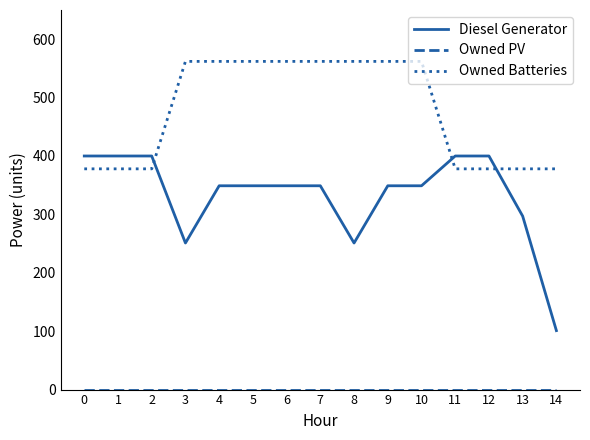

Between which two adjacent categories do Diesel Generator and Owned Batteries first intersect?

2 and 3